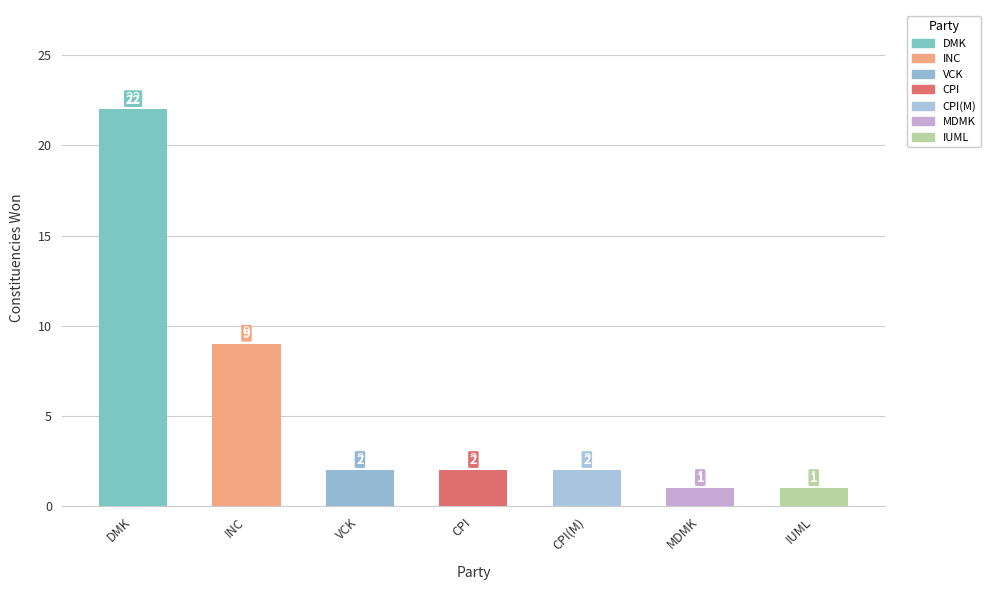

Reading left to right, transcribe all the data shown in this chart.

DMK=22	INC=9	VCK=2	CPI=2	CPI(M)=2	MDMK=1	IUML=1